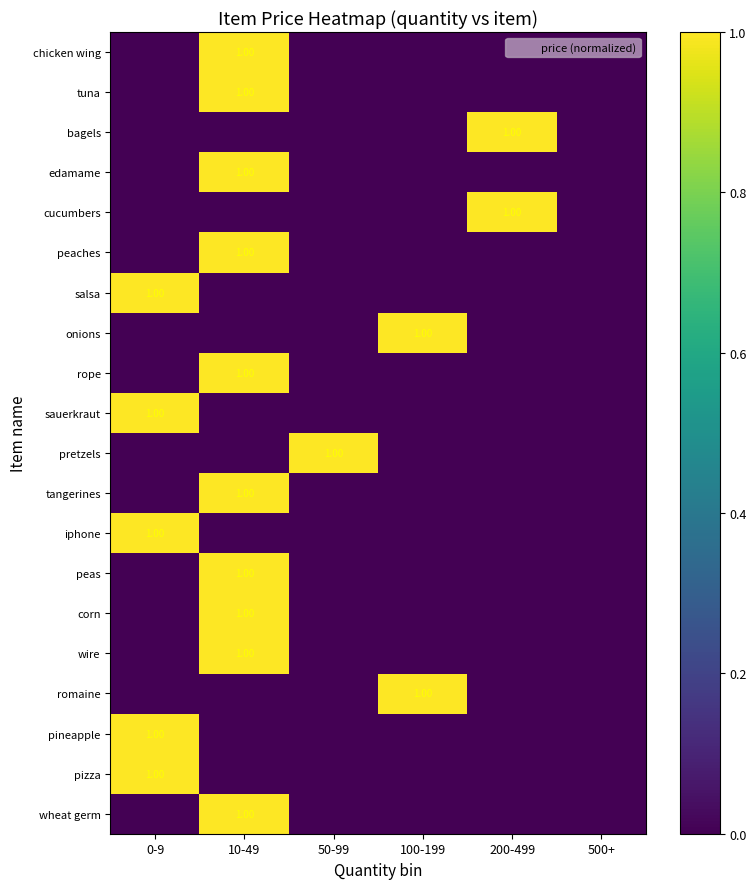

Is the value of sauerkraut at 500+ greater than the value of peaches at 500+?

No